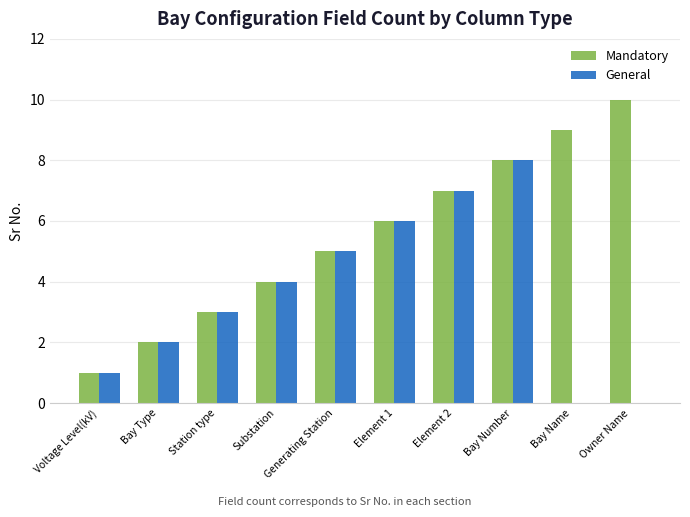

What is the maximum value shown in the chart?

10